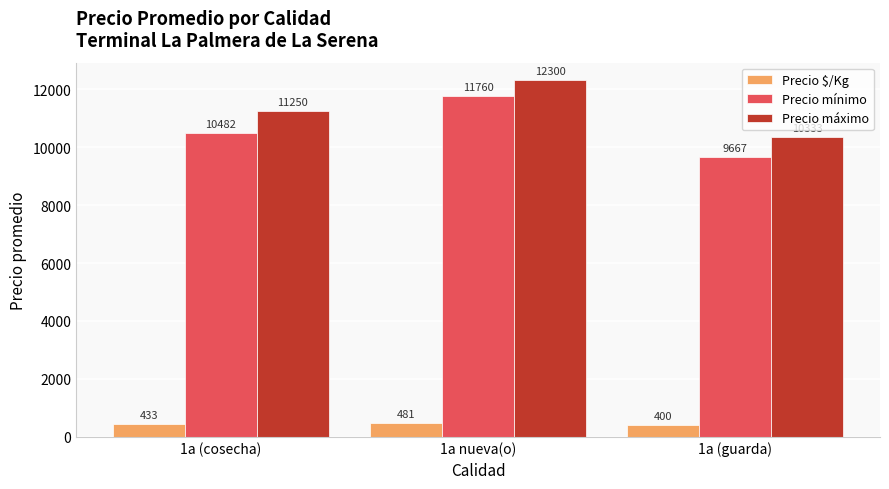

The Precio mínimo series shows 13031.6 at 1a (guarda). True or false?

False